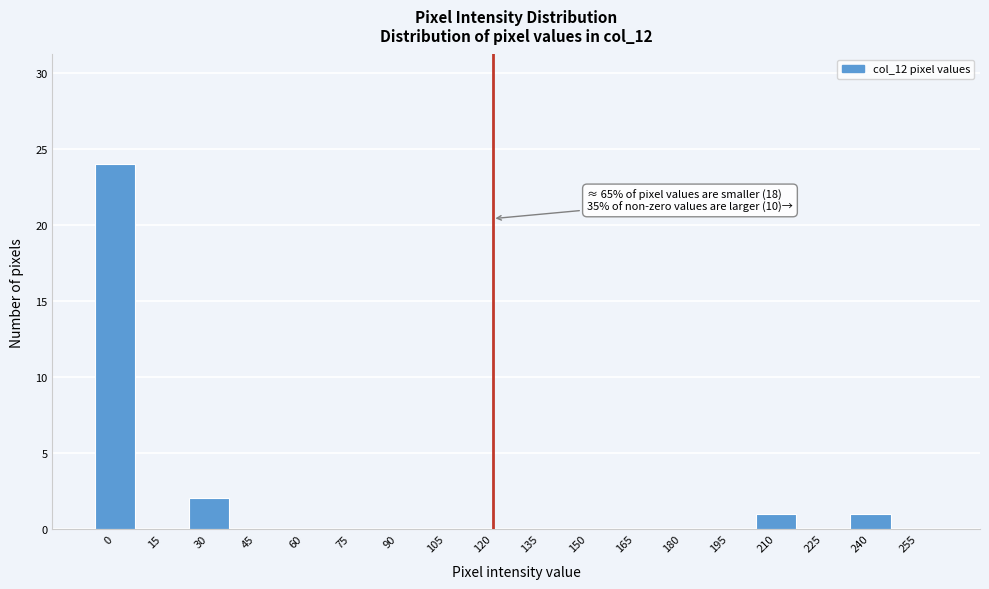

Reading left to right, transcribe all the data shown in this chart.

0=24	15=0	30=2	45=0	60=0	75=0	90=0	105=0	120=0	135=0	150=0	165=0	180=0	195=0	210=1	225=0	240=1	255=0